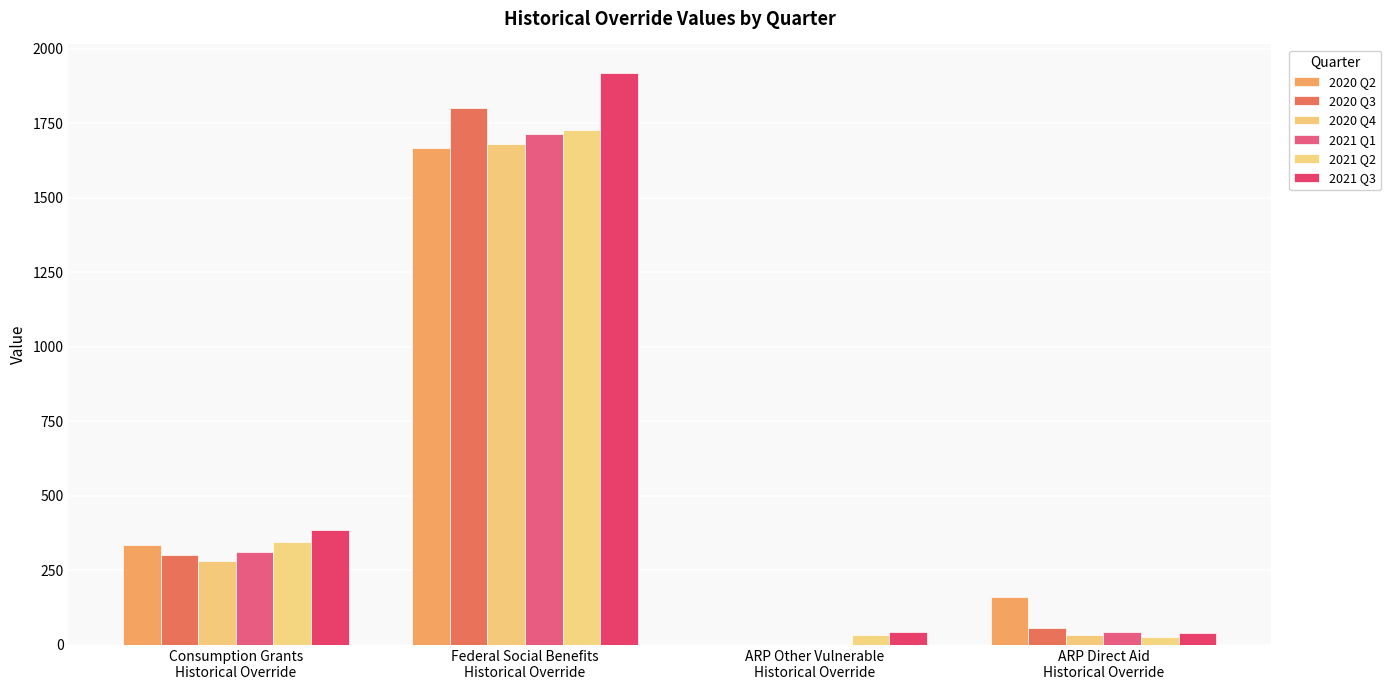

How many data points in 2020 Q2 are above 334?

2